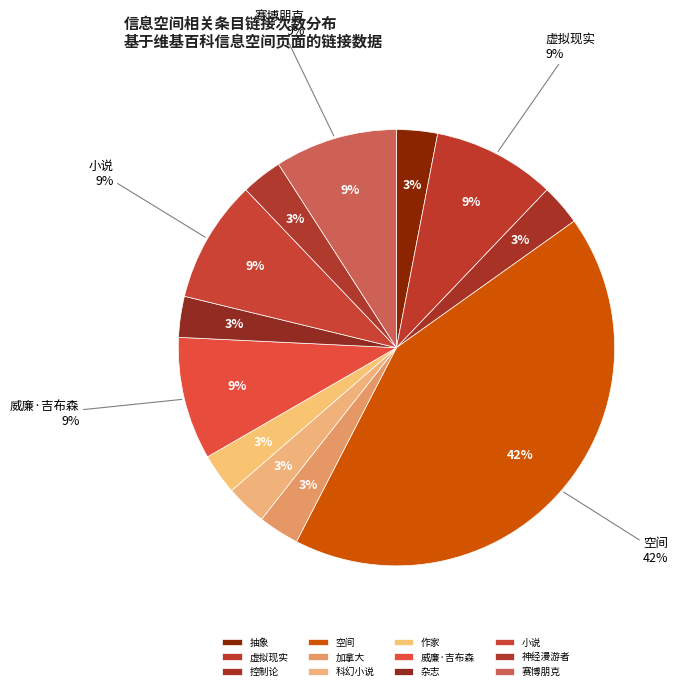

Combined, do 威廉·吉布森 and 赛博朋克 account for over 50%?

No